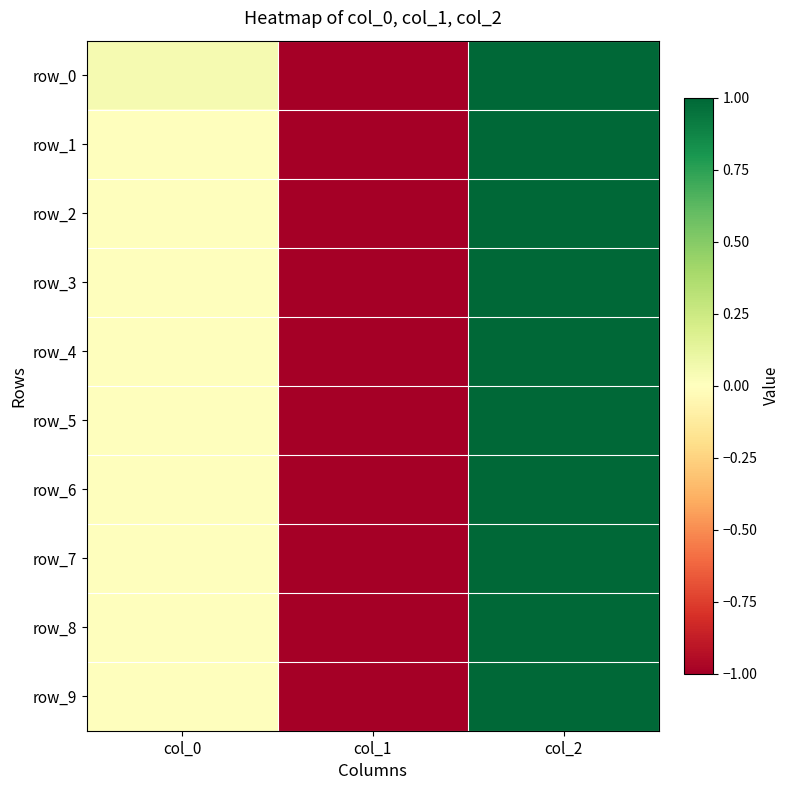

What is the difference between the second highest and minimum values in the row_3 series?

1.0